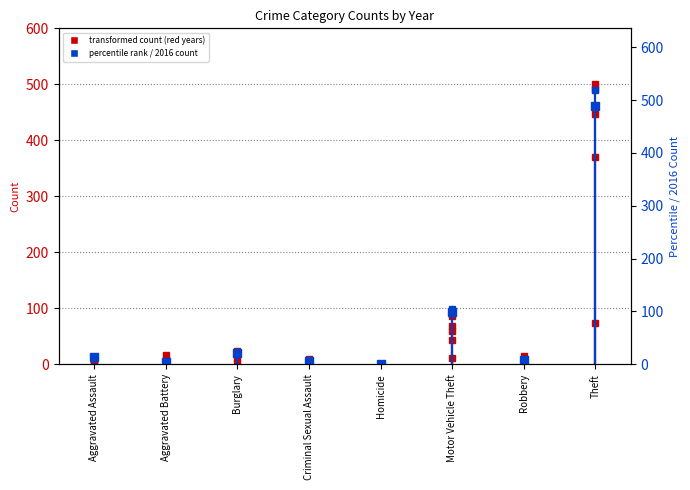

Which has a higher value, Criminal Sexual Assault or Burglary?

Burglary